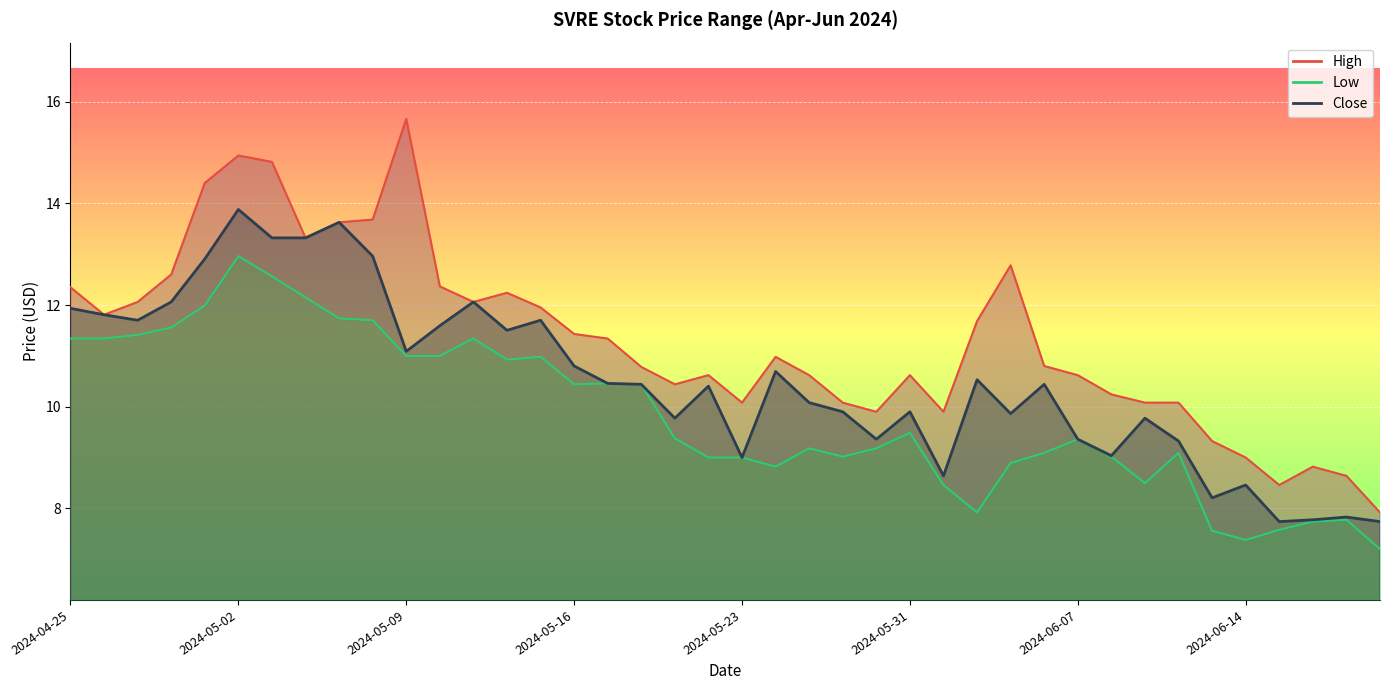

What is the value of the High point at the 6th from the left?

14.9